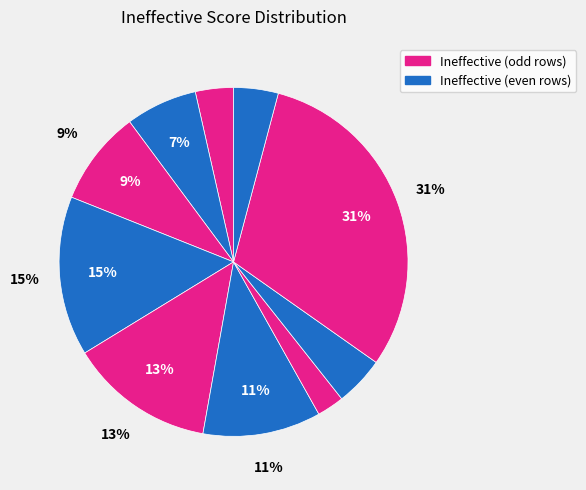

What percentage is NOT represented by c668ff840720?

95.4%